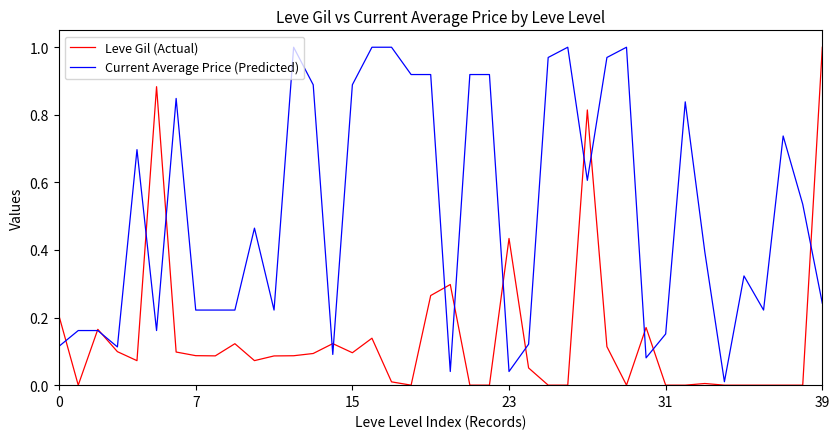

Which series has the largest total across all categories?

Current Average Price (Predicted)